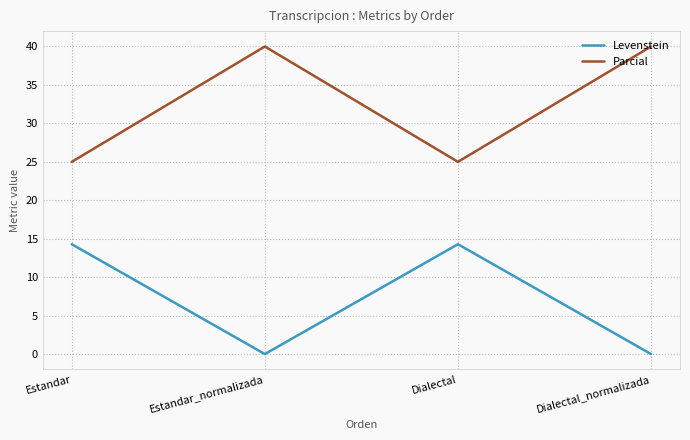

How many values in the Levenstein series exceed 14?

2